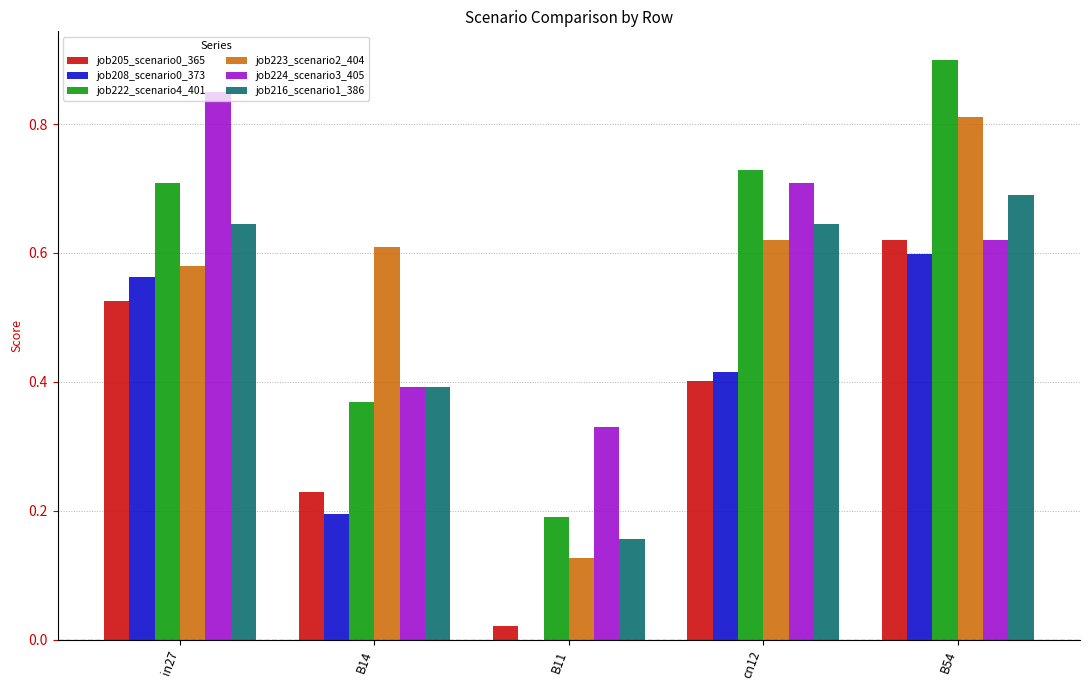

True or false: job205_scenario0_365 has a value of 0.3 at B14.

False